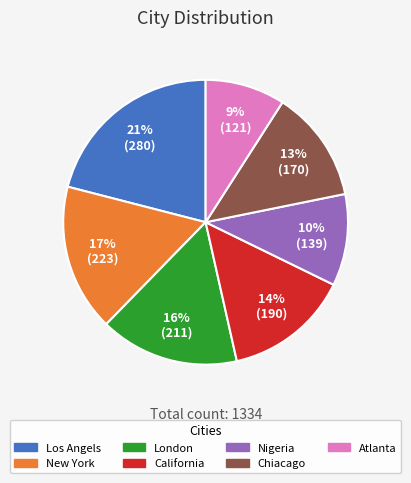

What percentage is the Chiacago slice, to the nearest percent?

13%